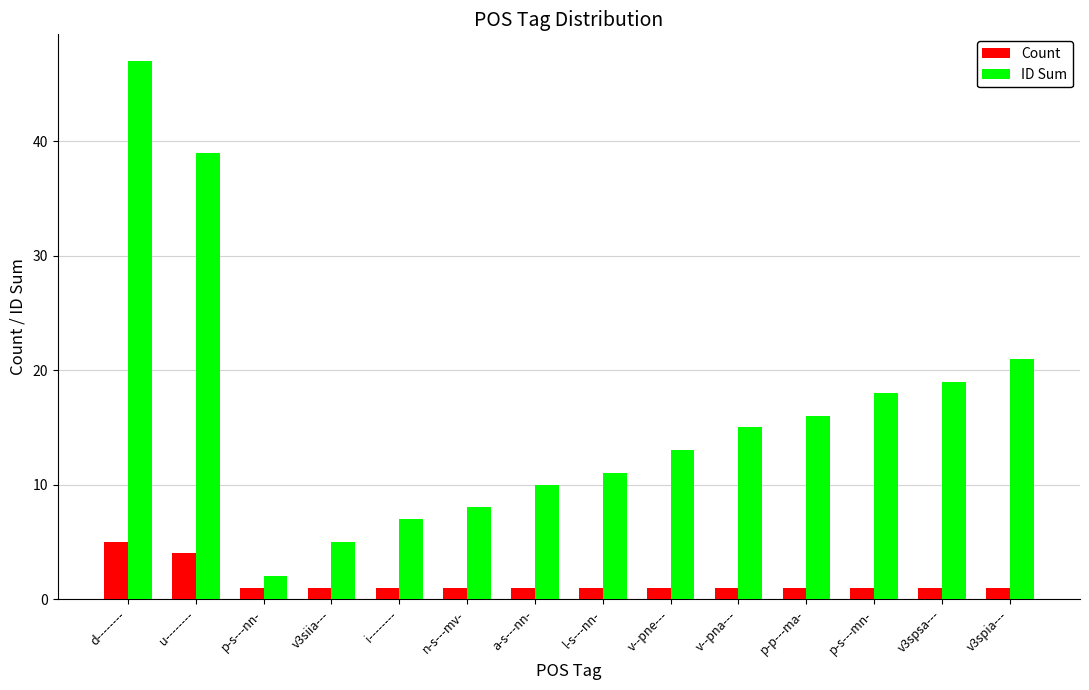

What is the difference between the maximum and minimum values in the Count series?

4